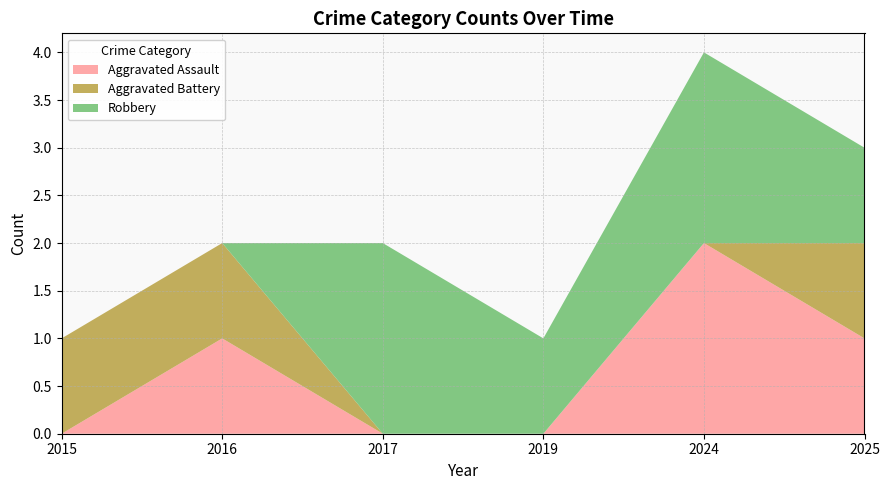

Reading left to right, list all the values displayed in this chart.

Aggravated Assault: 0	1	0	0	2	1
Aggravated Battery: 1	1	0	0	0	1
Robbery: 0	0	2	1	2	1